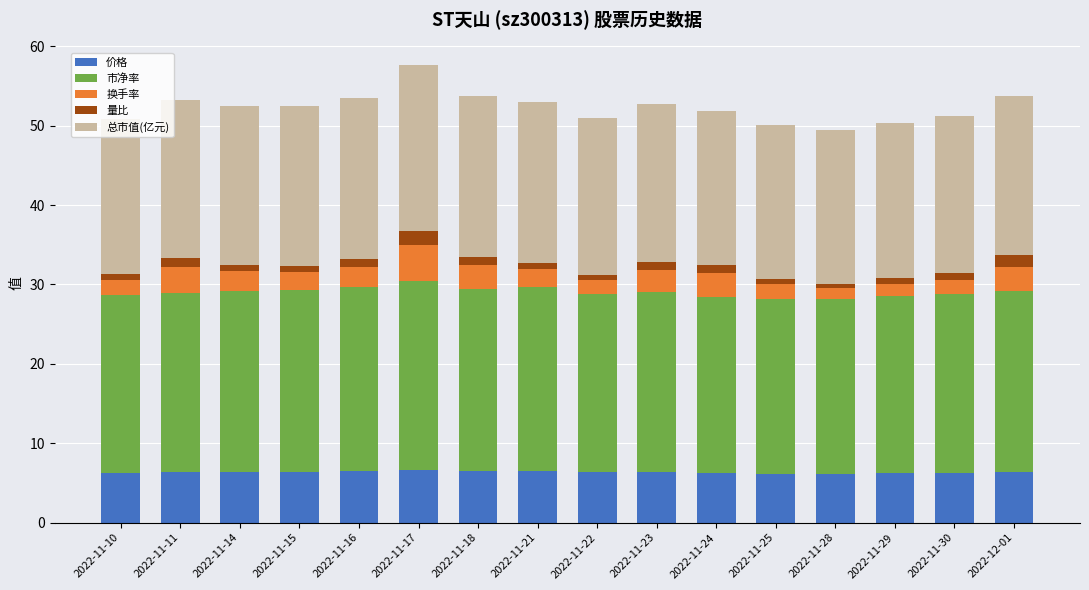

How many categories are shown in the chart?

16